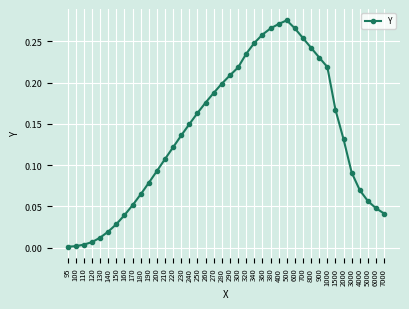

True or false: the data shows 0.1 at 160.

False